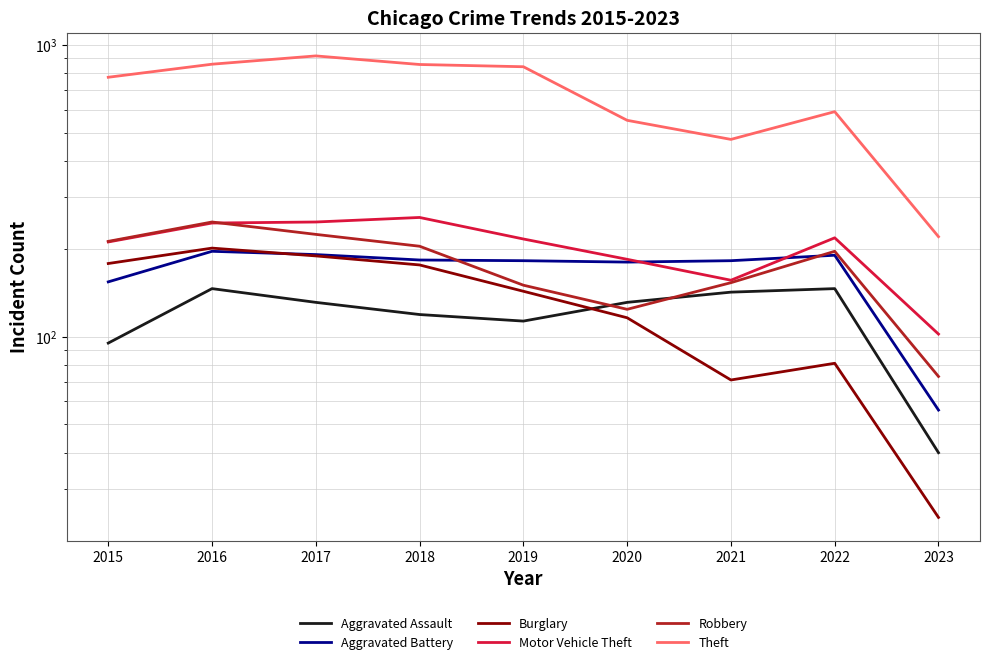

Does the chart display data point markers on the line(s)?

No